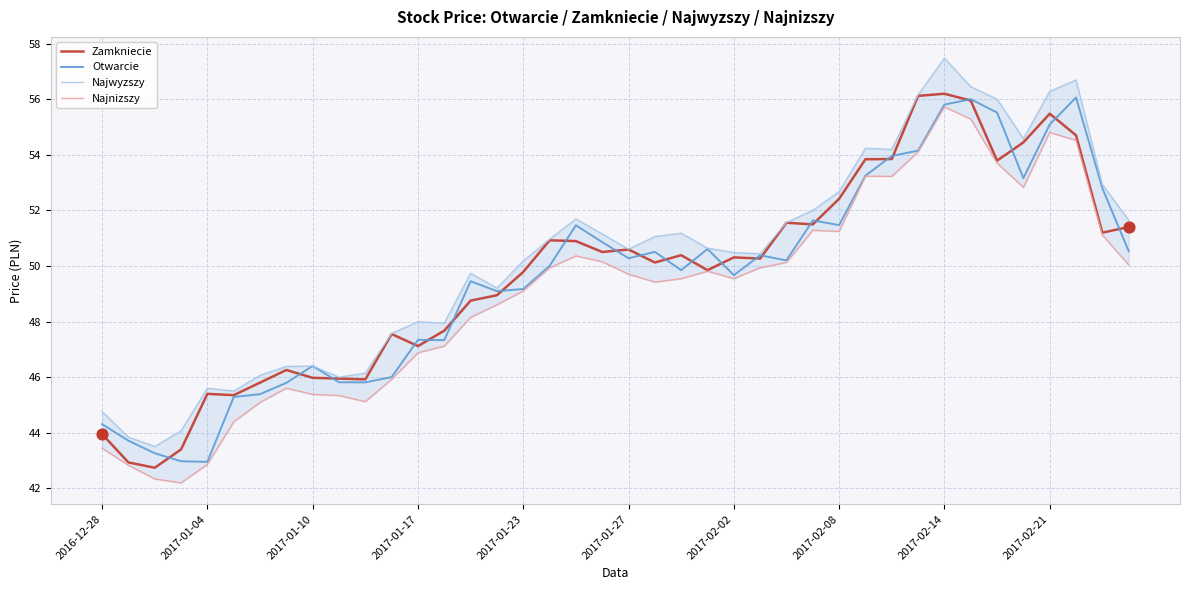

Which series has the largest total across all categories?

Najwyzszy